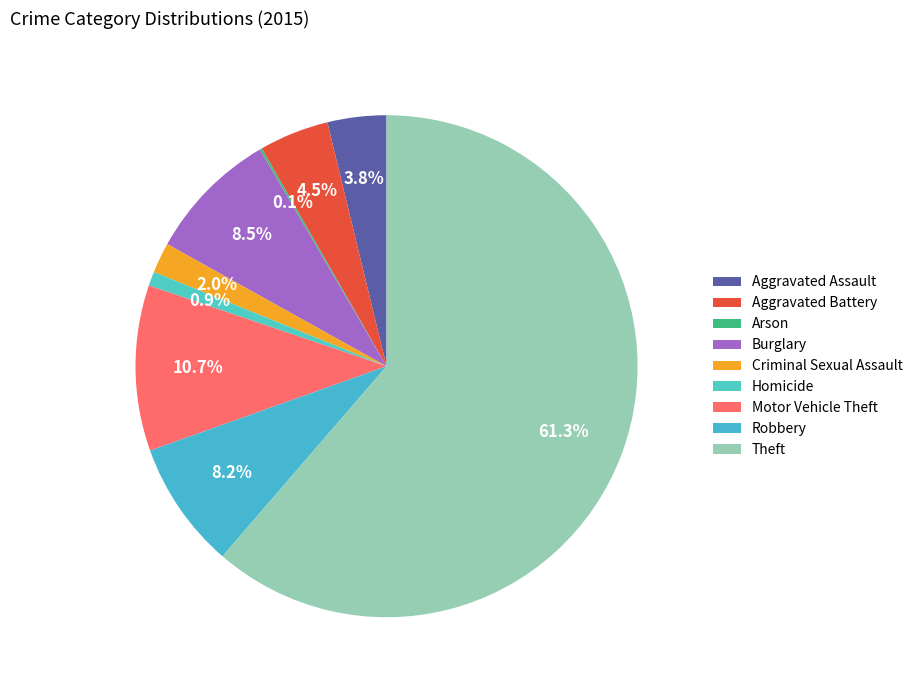

What is the majority slice?

Theft